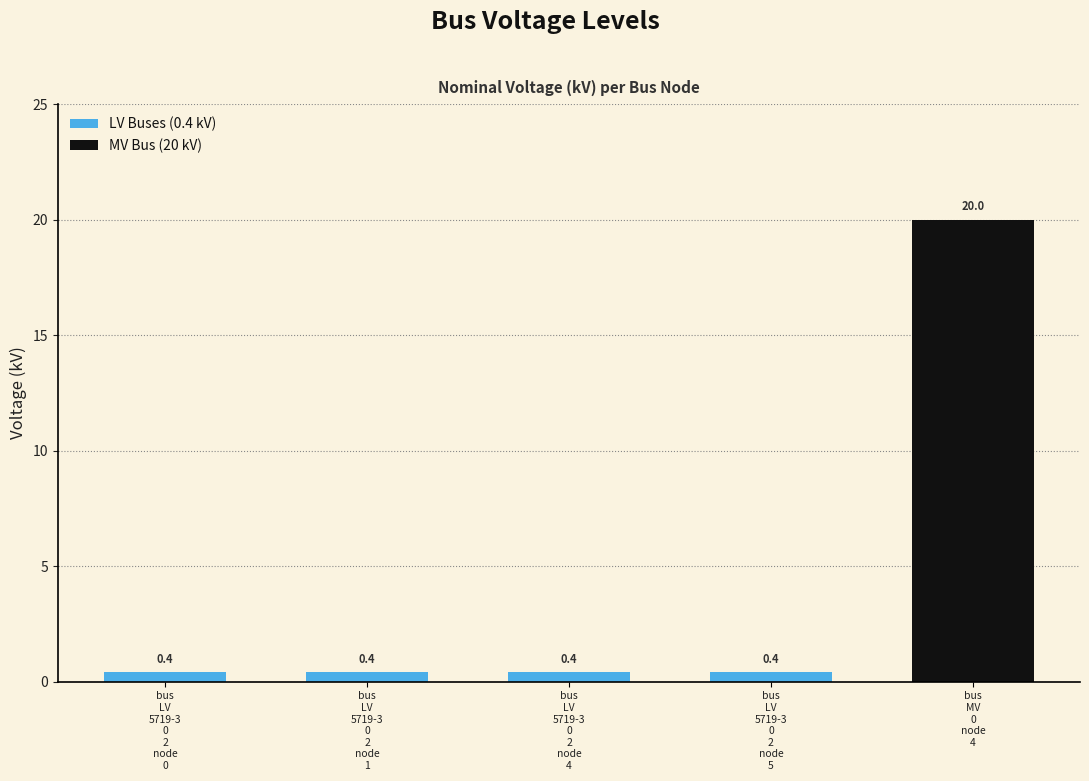

What is the sum of all values?

21.6